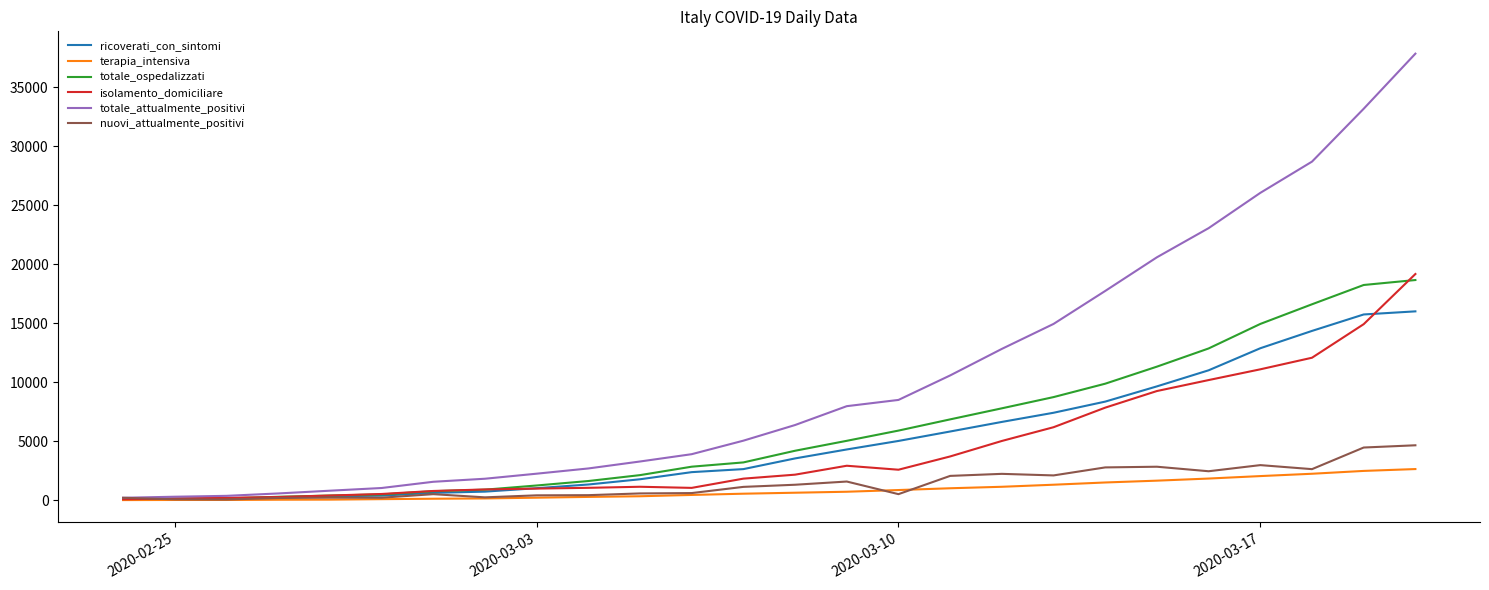

Which series has the largest range (max minus min)?

totale_attualmente_positivi